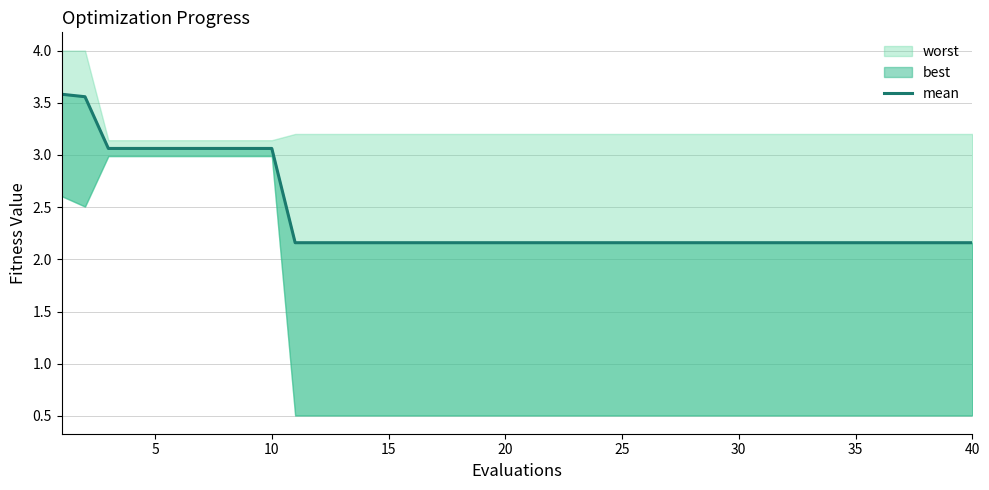

The chart shows a value of 3.3 at 18. True or false?

False